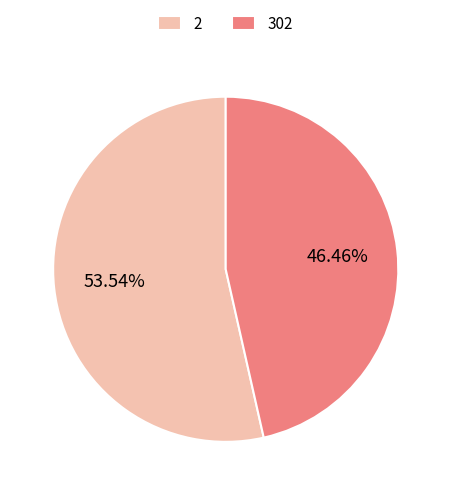

To the nearest percent, what is the difference between the largest and smallest slice percentages?

7%